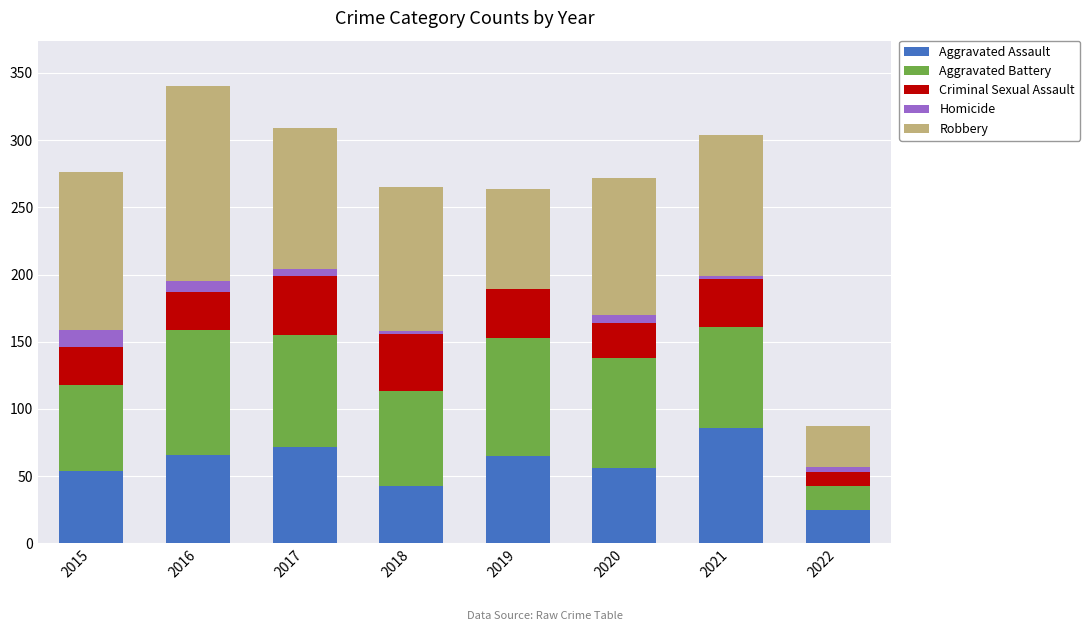

At which category is the sum across all series the highest?

2016